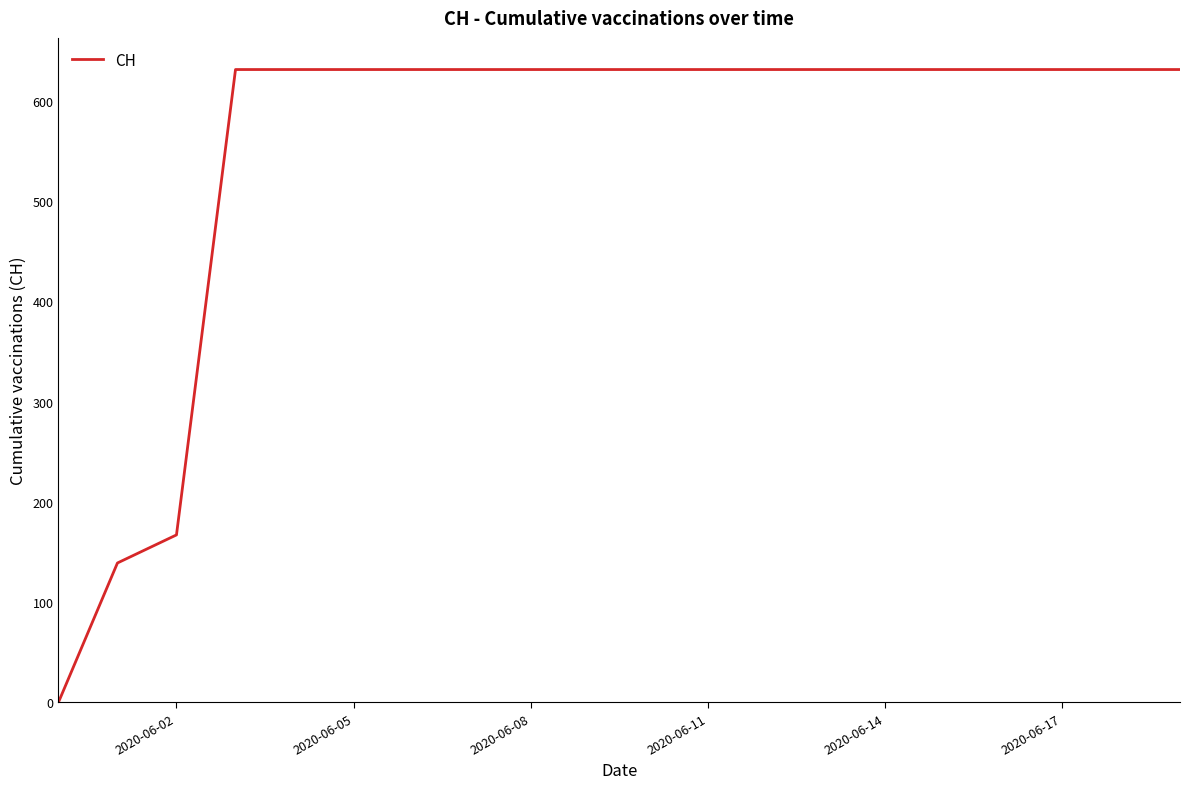

What is the difference between the maximum and minimum values?

631